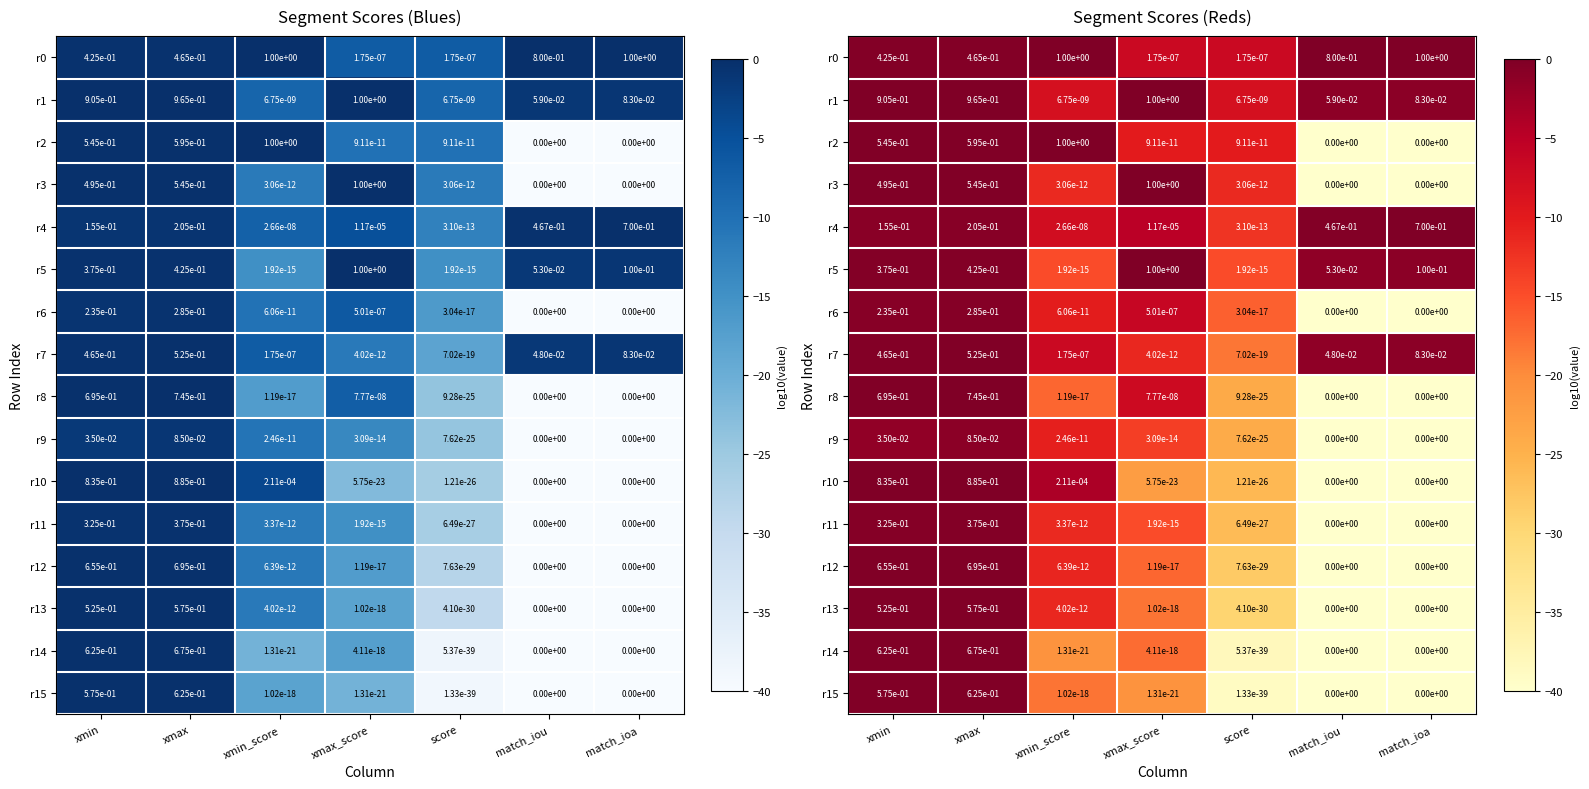

Read the r14 value at match_iou.

-40.0